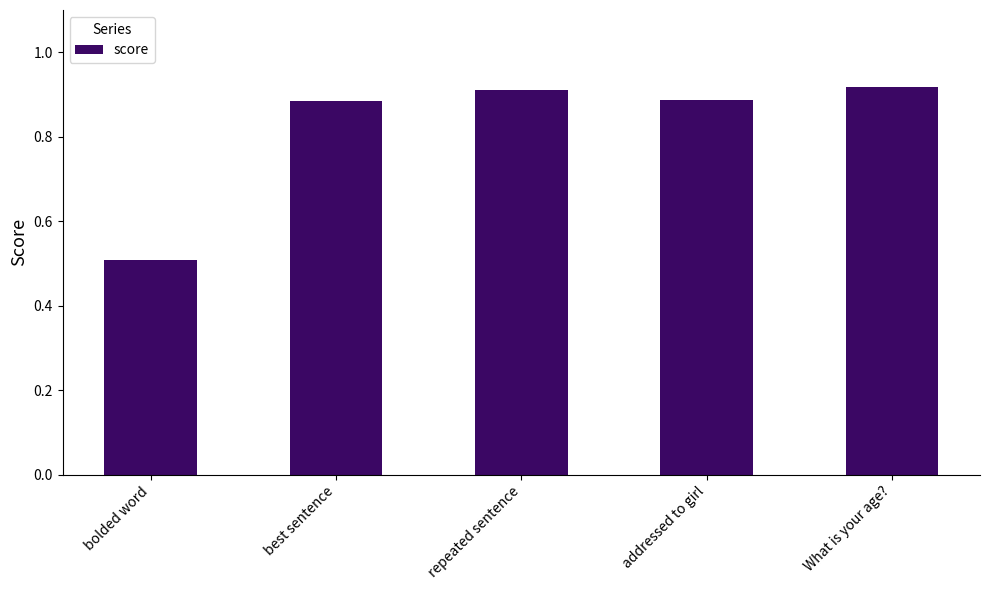

What is the minimum value shown in the chart?

0.5